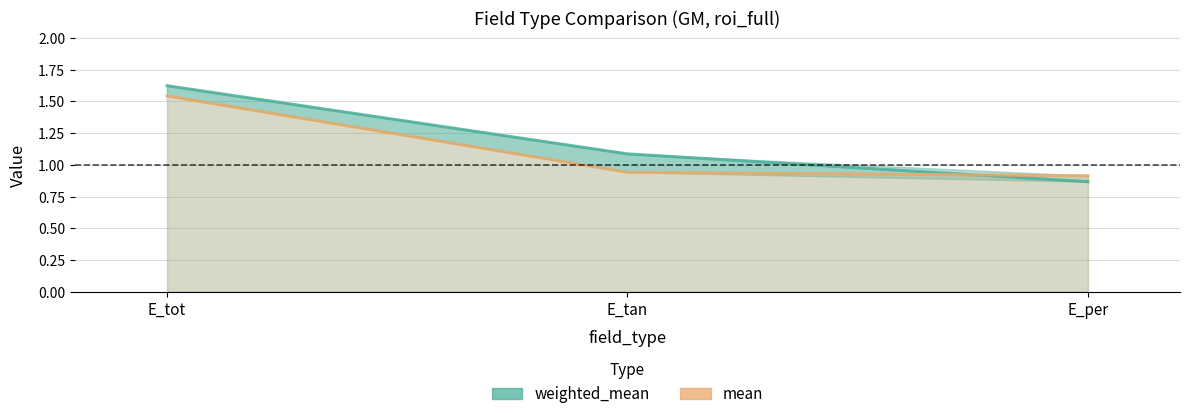

What is the value of the mean point at the 1st from the left?

1.5